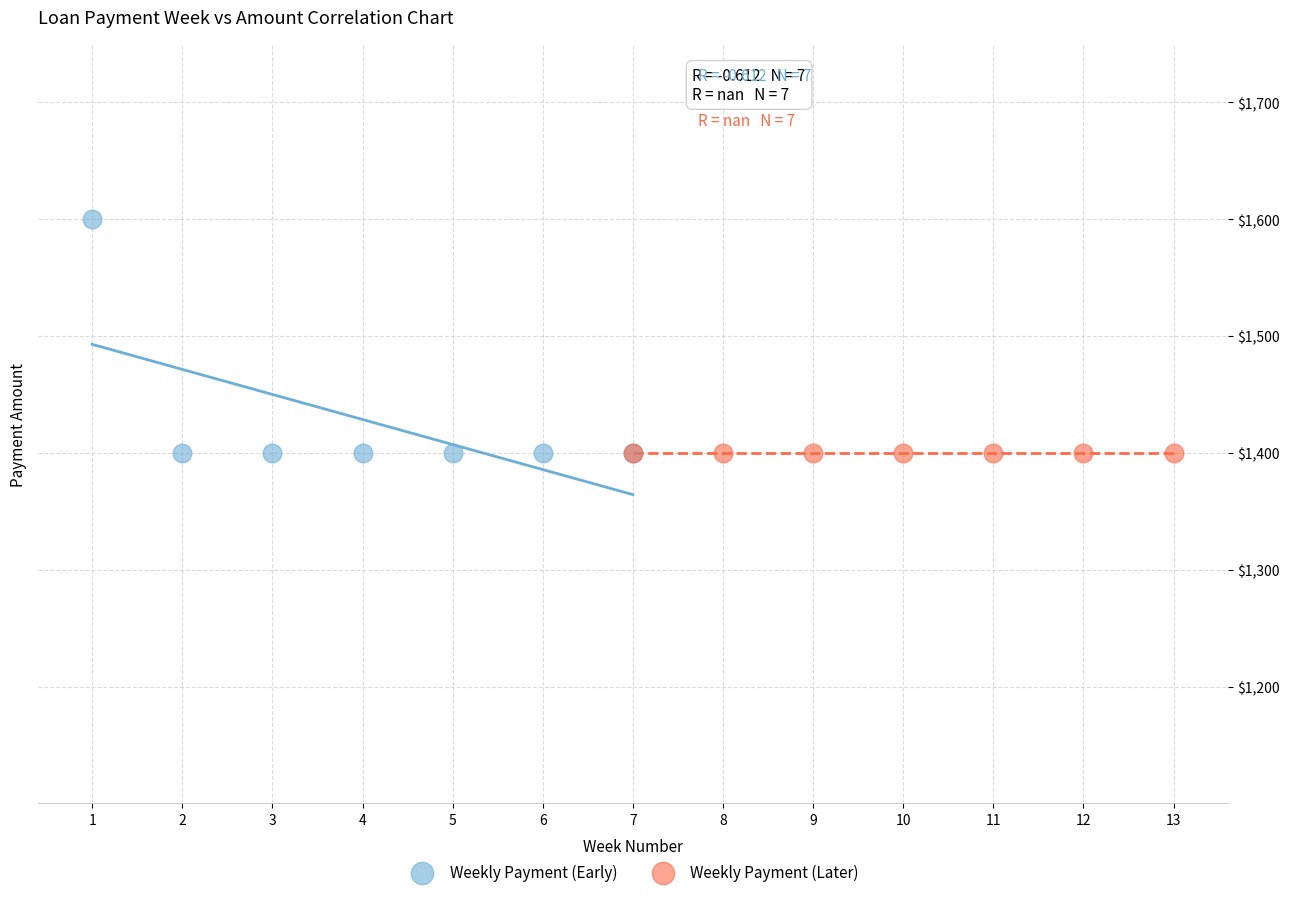

Which series contains the highest Y value?

Weekly Payment (Early)